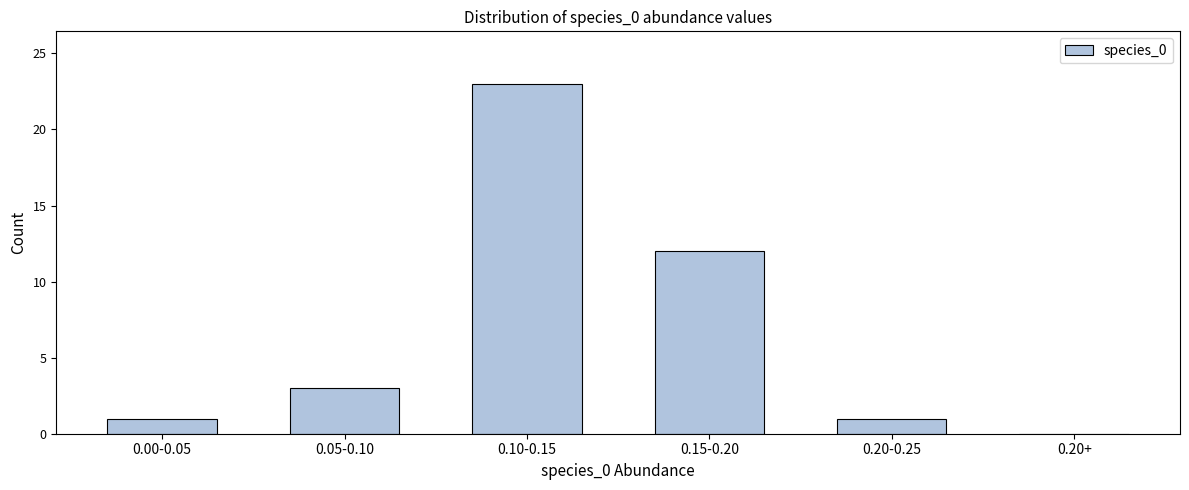

Reading left to right, transcribe all the data shown in this chart.

0.00-0.05=1	0.05-0.10=3	0.10-0.15=23	0.15-0.20=12	0.20-0.25=1	0.20+=0